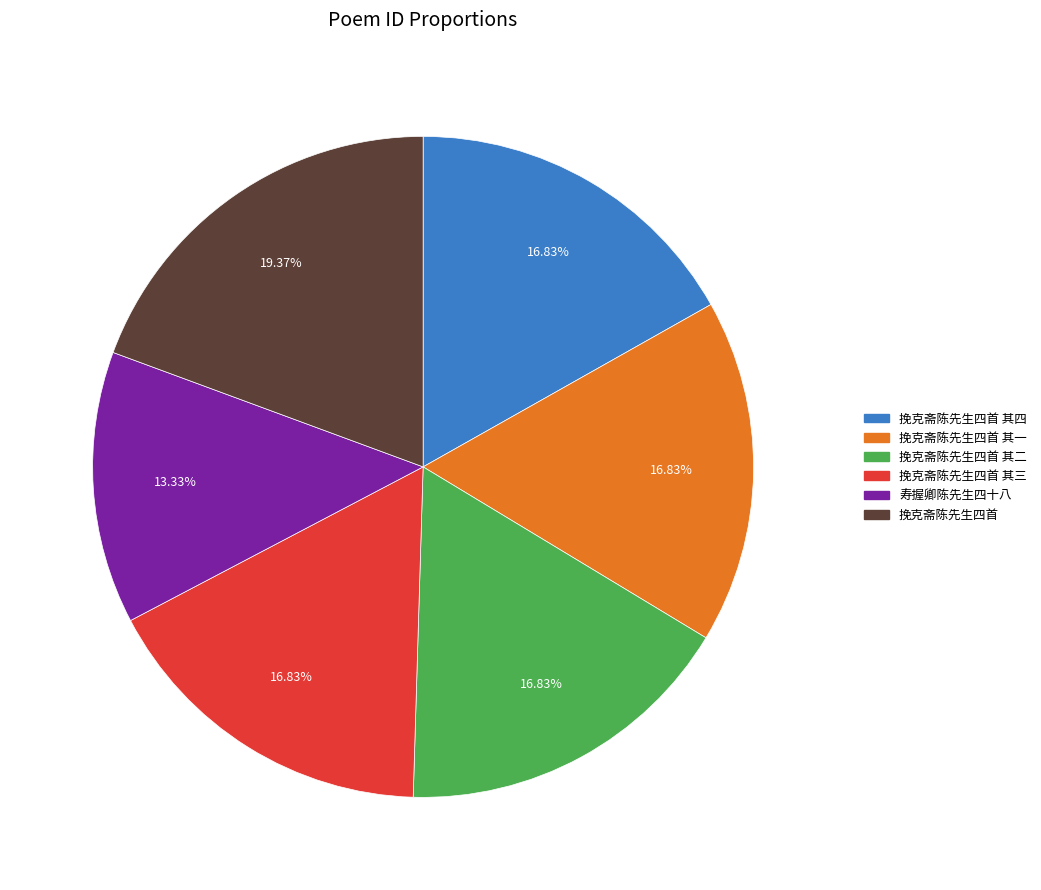

To the nearest percent, what is the difference between the largest and smallest slice percentages?

6%